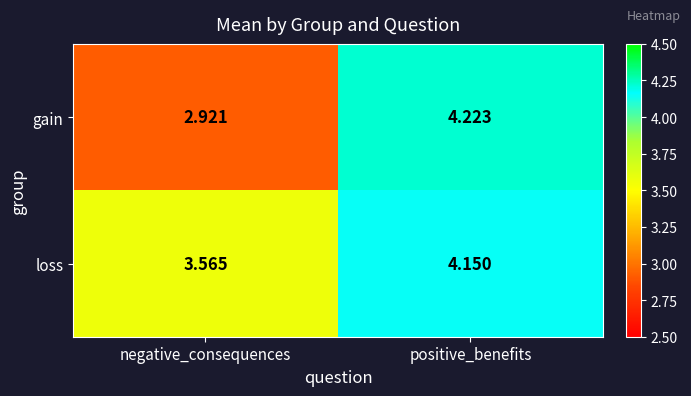

What is the difference between the highest and lowest values at positive_benefits?

0.1